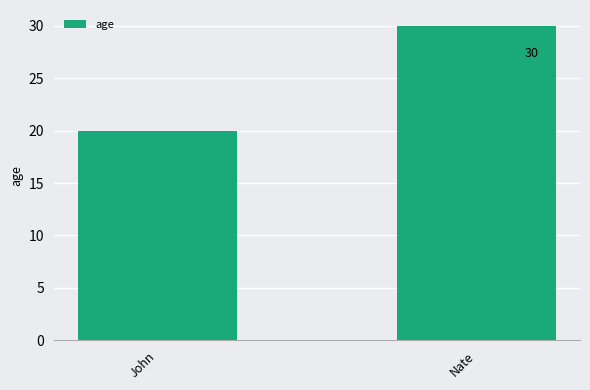

Is it true that the value at Nate is 39?

False